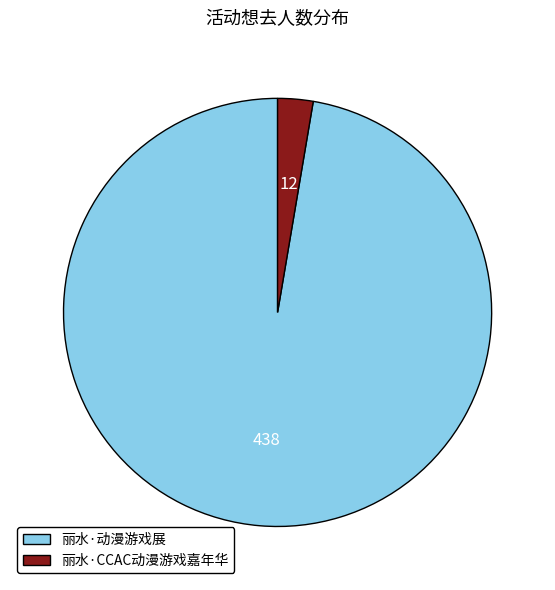

Which has a higher value, 丽水·动漫游戏展 or 丽水·CCAC动漫游戏嘉年华?

丽水·动漫游戏展